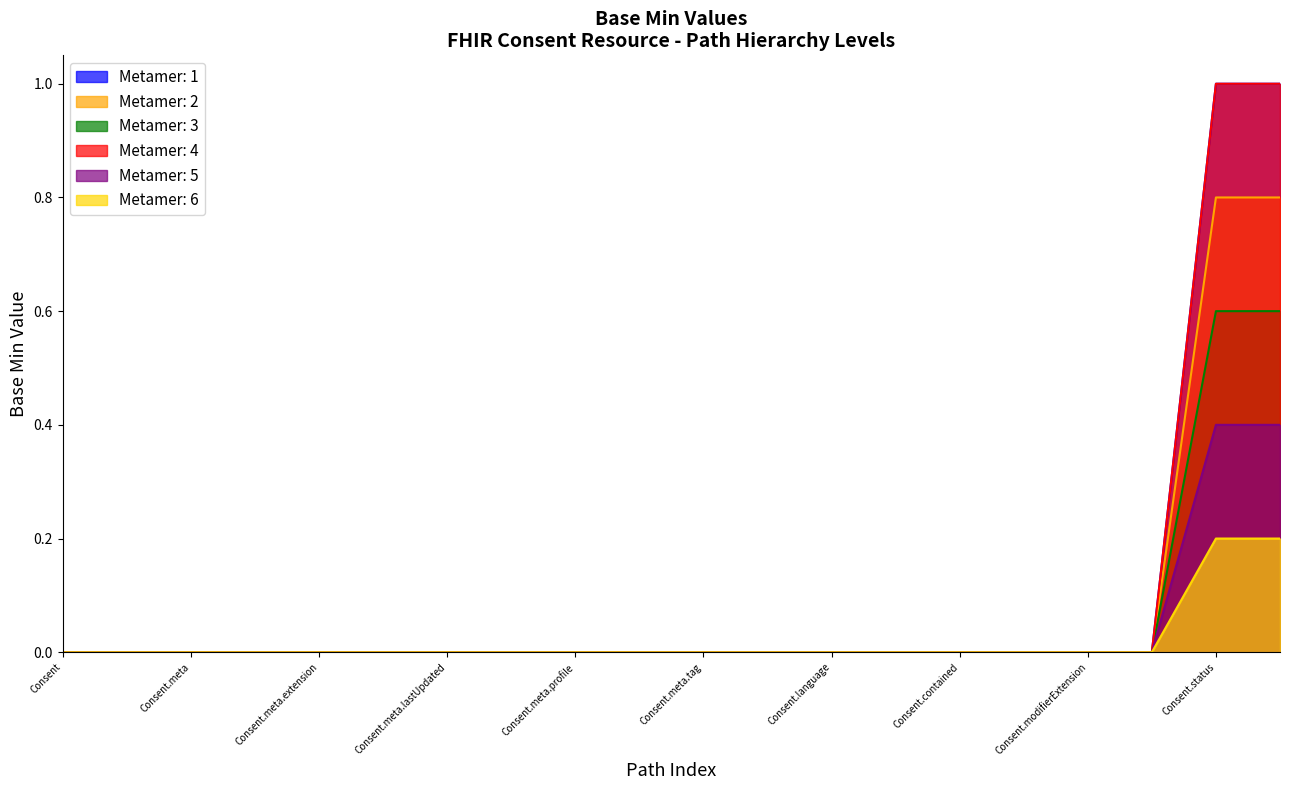

True or false: Metamer: 3 and Metamer: 4 cross at least once.

False